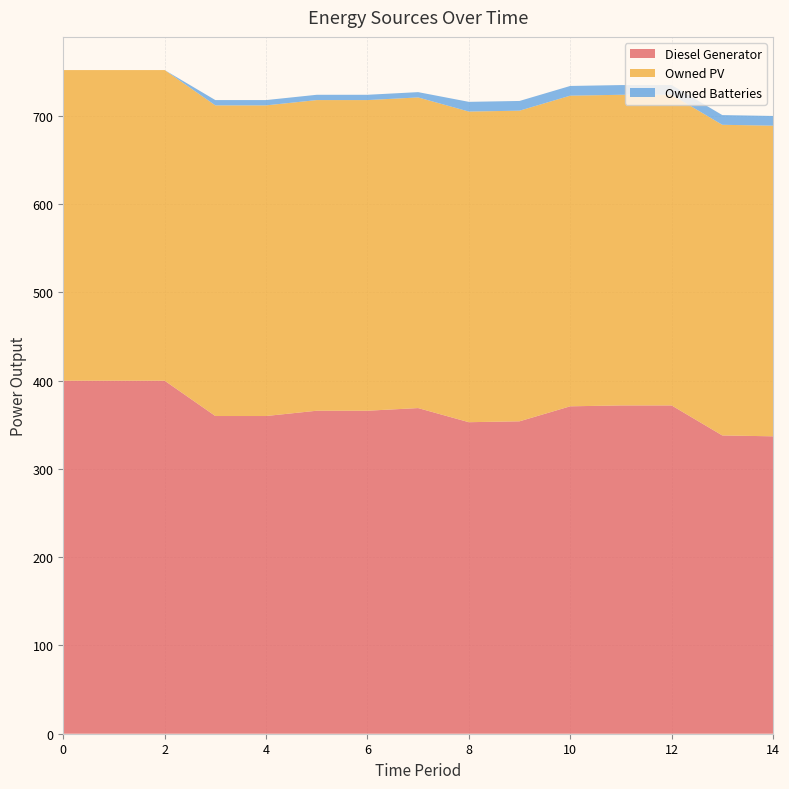

Reading left to right, transcribe all the data shown in this chart.

Diesel Generator: 400	400	400	360	360	366	366	369	353	354	371	372	372	338	337
Owned PV: 352	352	352	352	352	352	352	352	352	352	352	352	352	352	352
Owned Batteries: 0	0	0	6	6	6	6	6	11	11	11	11	11	11	11